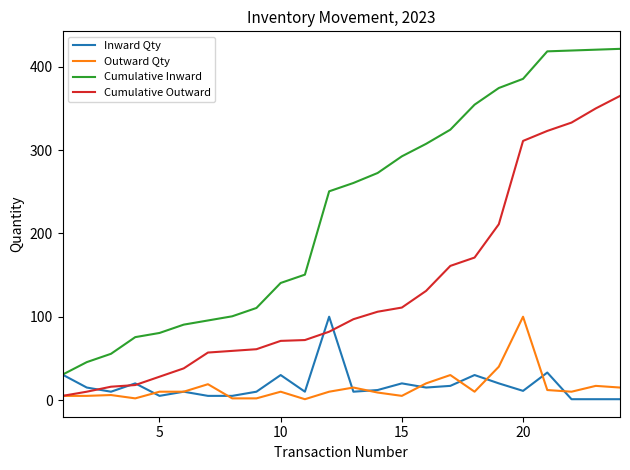

How many lines are shown in the chart?

4